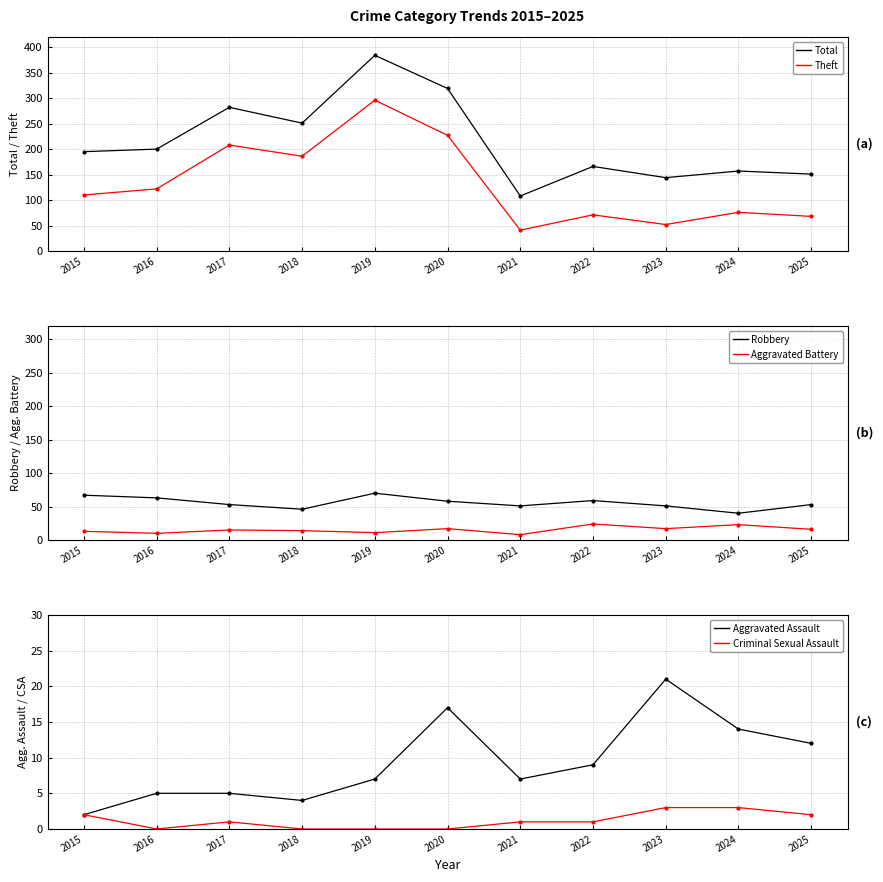

What is the total value across all series at 2024?

313